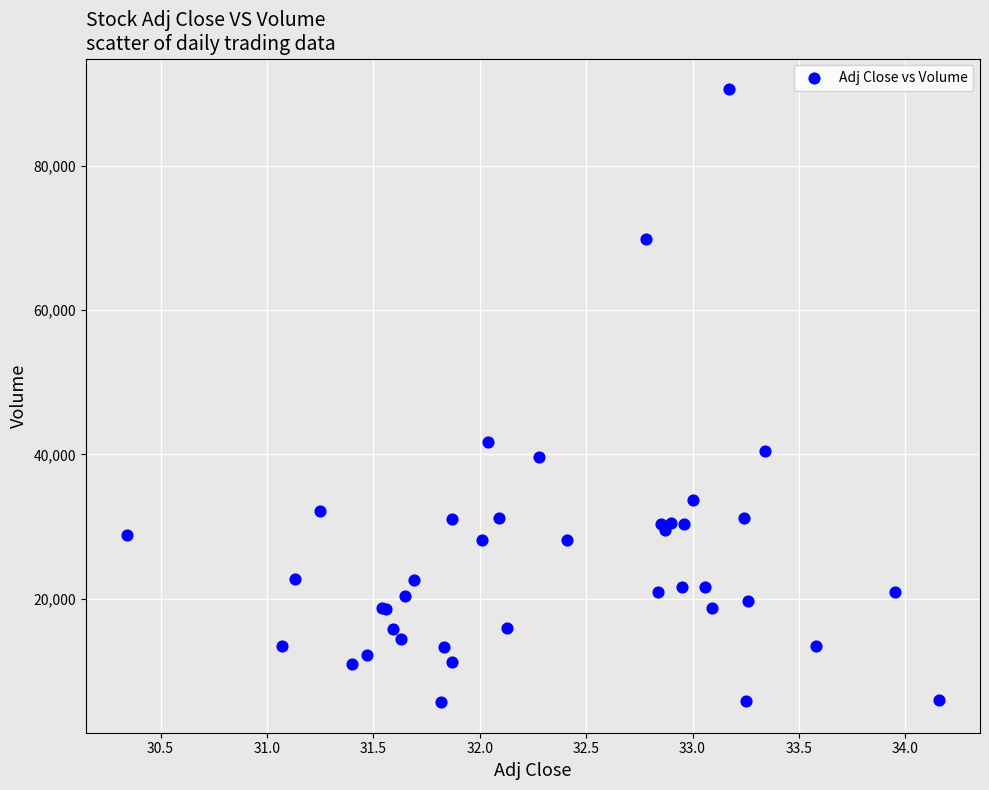

What Y value in the scatter plot is closest to 48150?

41700